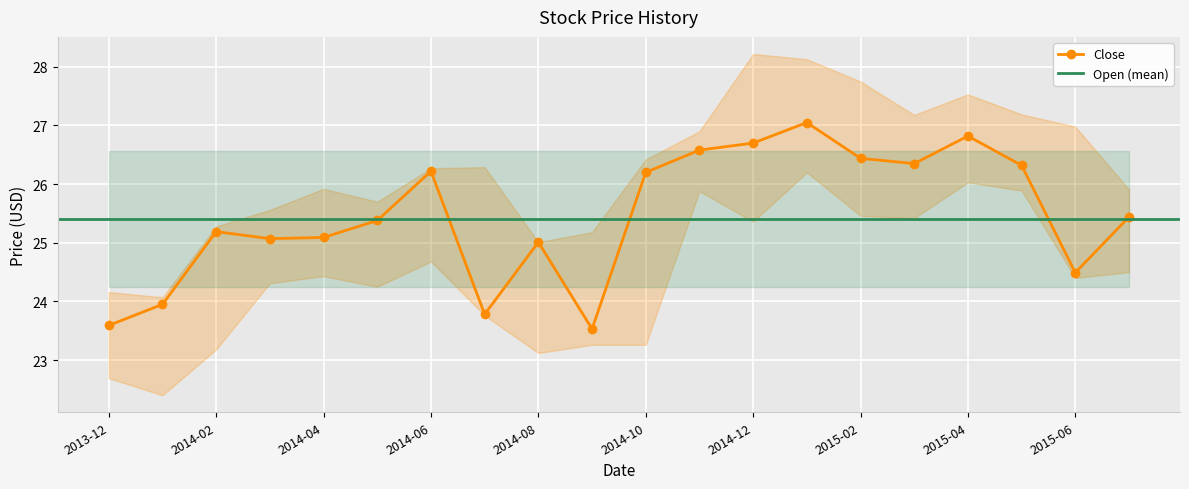

What is the approximate value of High at 2014-06-01?

26.3